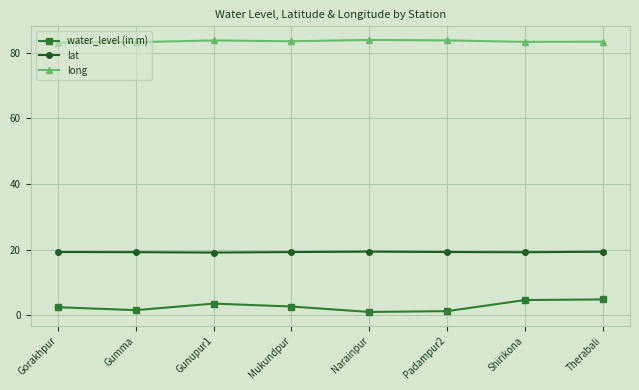

What is the spread (max minus min) of values at Shirikona?

78.8